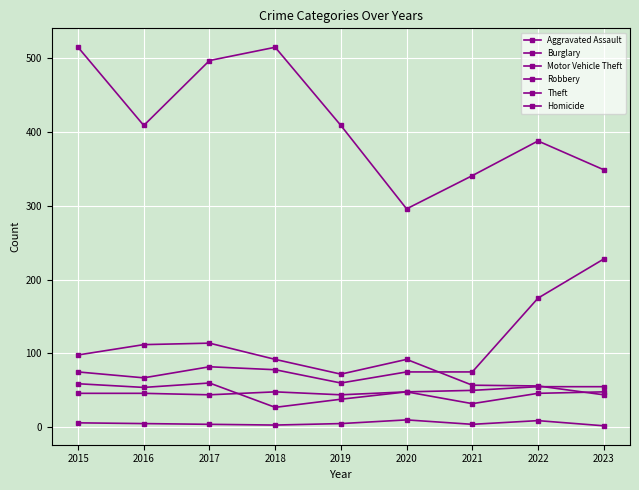

What is the difference between the highest and lowest values at 2015?

509